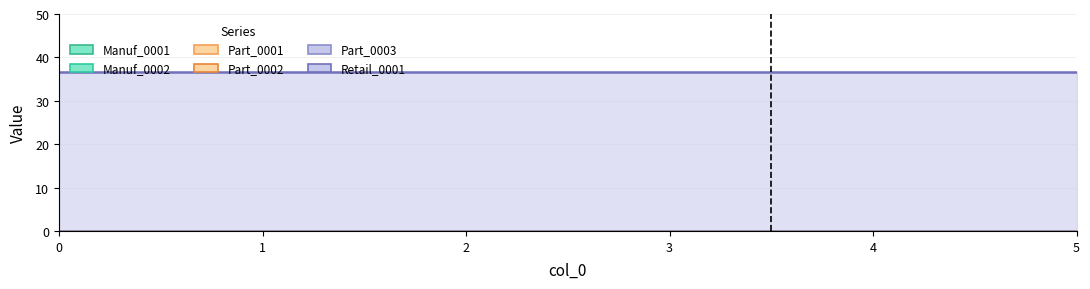

Which series has the largest total across all categories?

Retail_0001